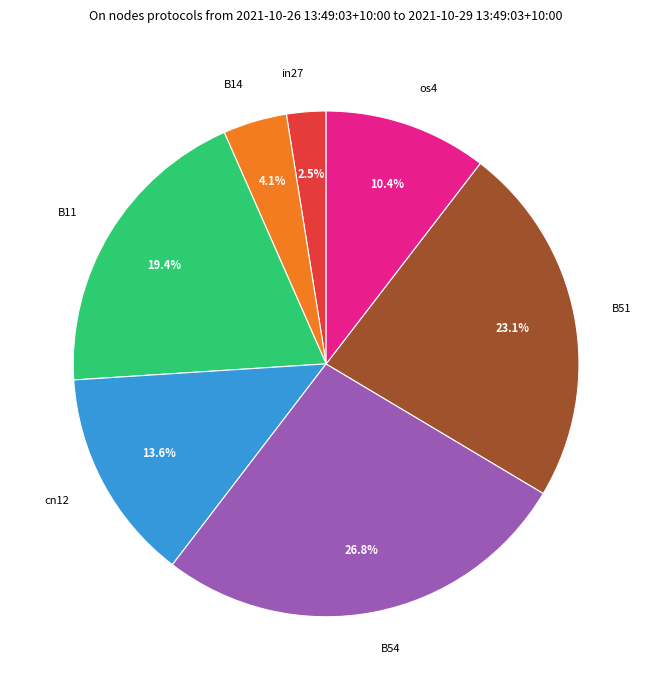

What is the largest slice in the pie chart?

B54